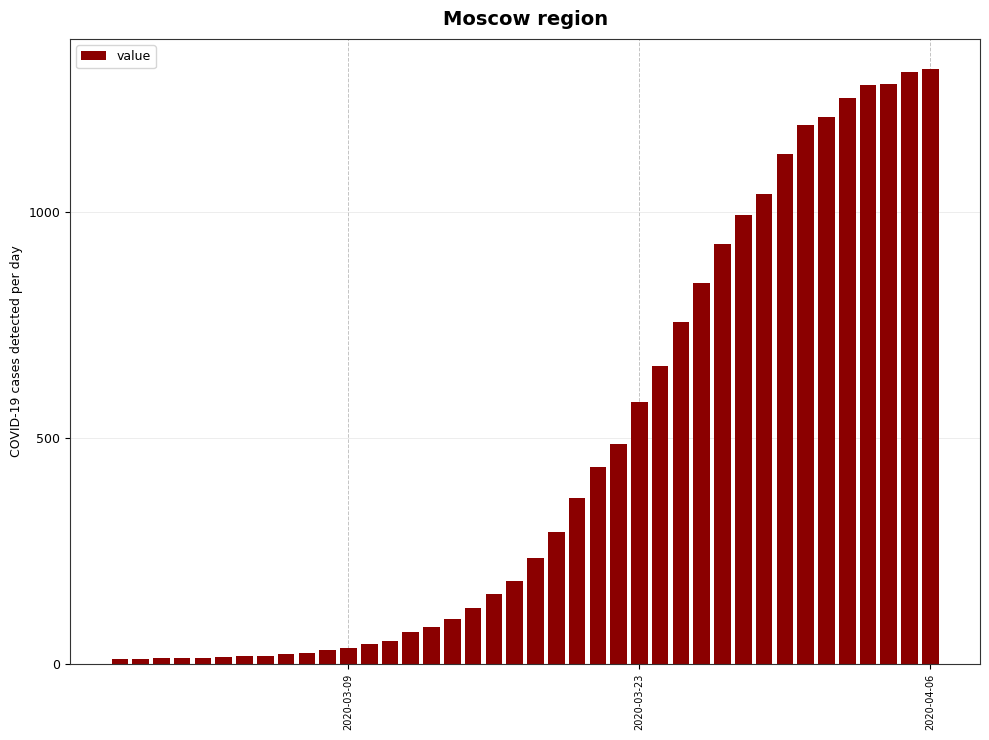

What is the sum of all values?

18633